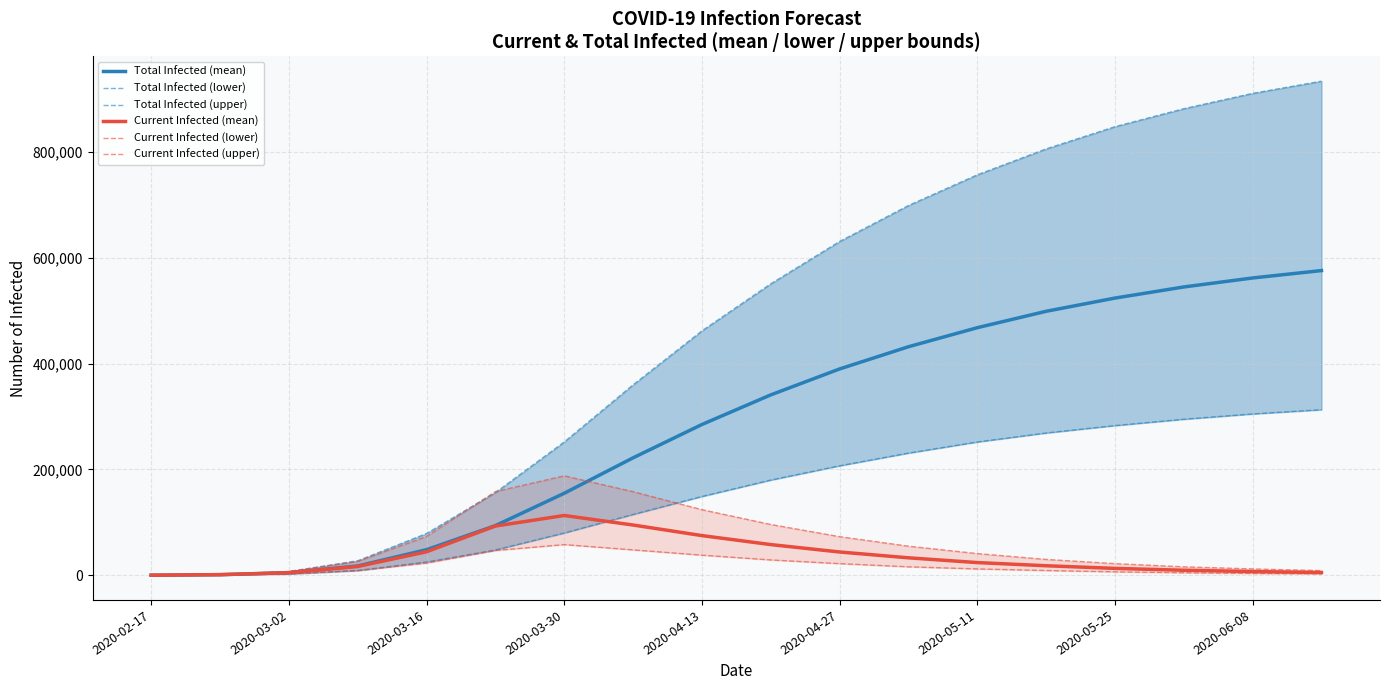

The Total Infected (upper) series shows 197 at 2020-02-17. True or false?

True